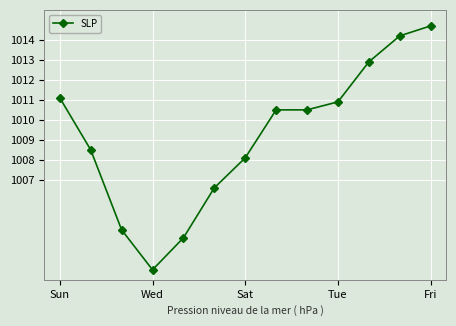

What is the smallest value displayed?

1002.5